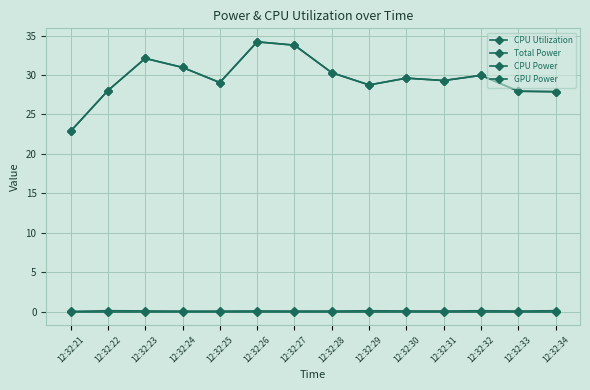

Reading right to left, extract all data points from this chart.

CPU Utilization: 0.1	0.1	0.1	0.1	0.1	0.1	0.1	0.1	0.1	0.1	0.1	0.1	0.1	0.1
Total Power: 27.9	27.9	30.0	29.3	29.6	28.7	30.3	33.8	34.2	29.0	31.0	32.1	28.0	22.9
CPU Power: 27.9	27.9	30.0	29.3	29.6	28.7	30.3	33.8	34.2	29.0	31.0	32.1	28.0	22.9
GPU Power: 0.0	0.0	0.0	0.0	0.0	0.0	0.0	0.0	0.0	0.0	0.0	0.0	0.0	0.0